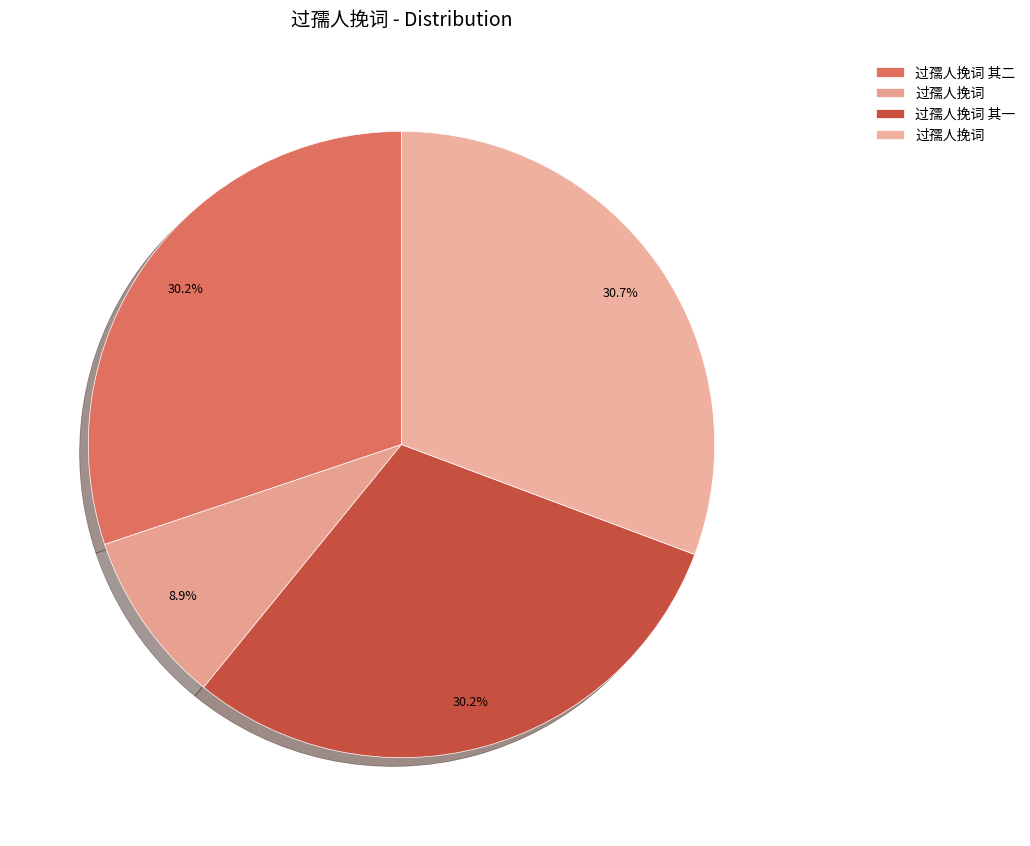

How many slices are in this pie chart?

4